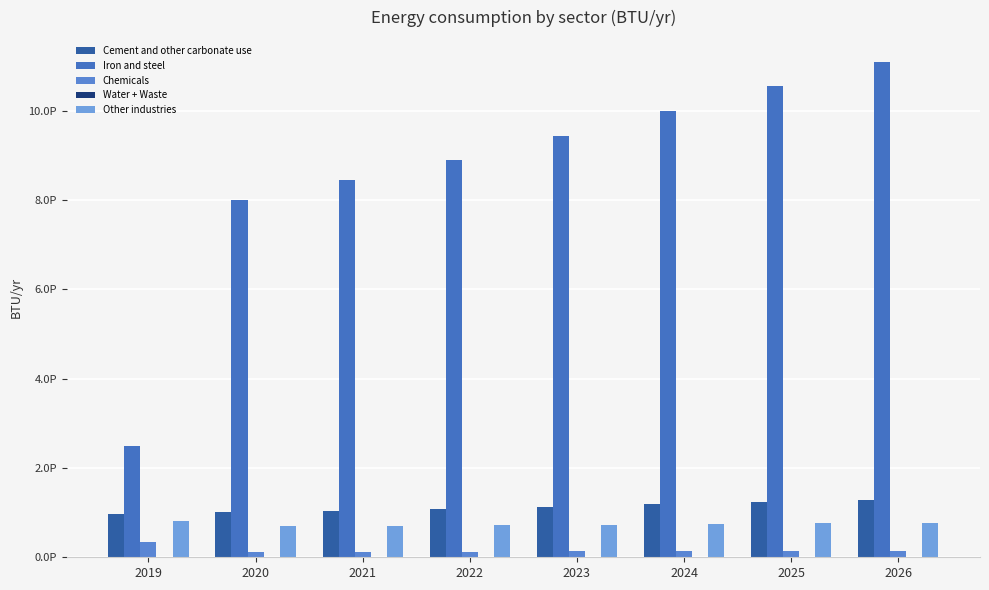

Does the chart contain stacked bars?

No